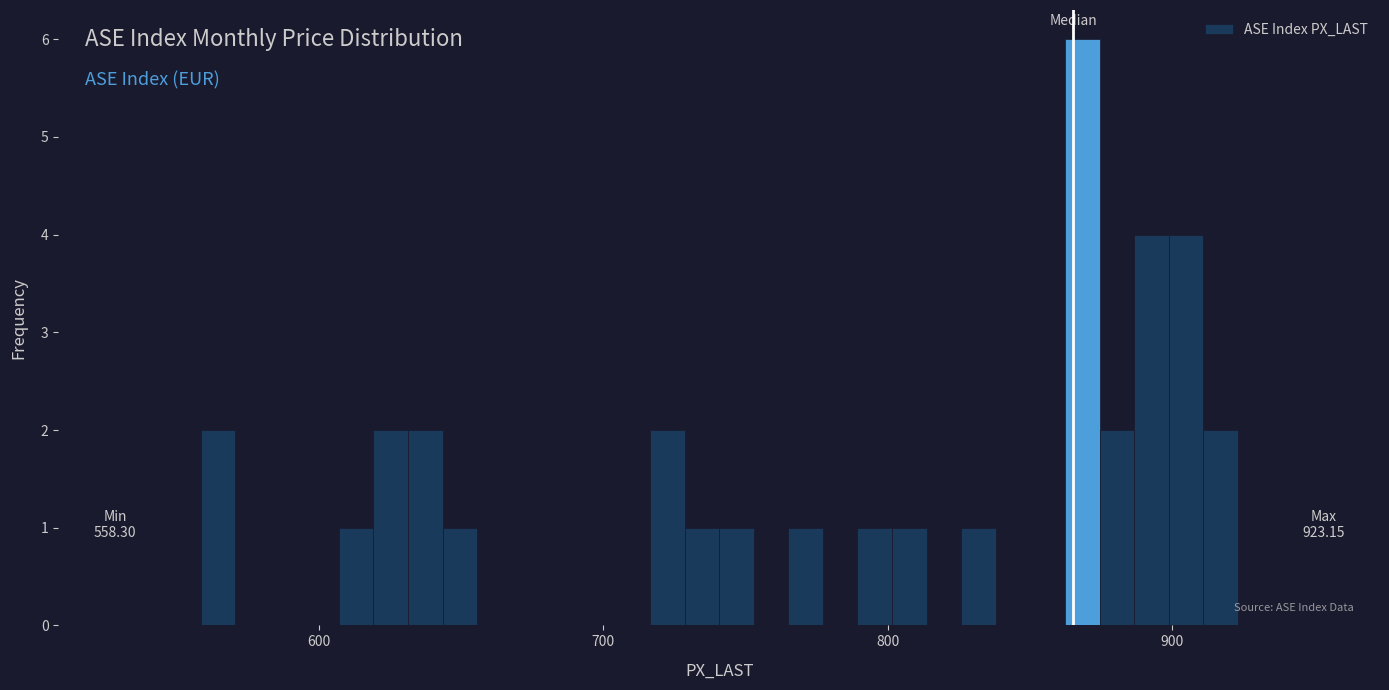

Read against the x-axis, roughly where is the centre of the tallest bar?

870